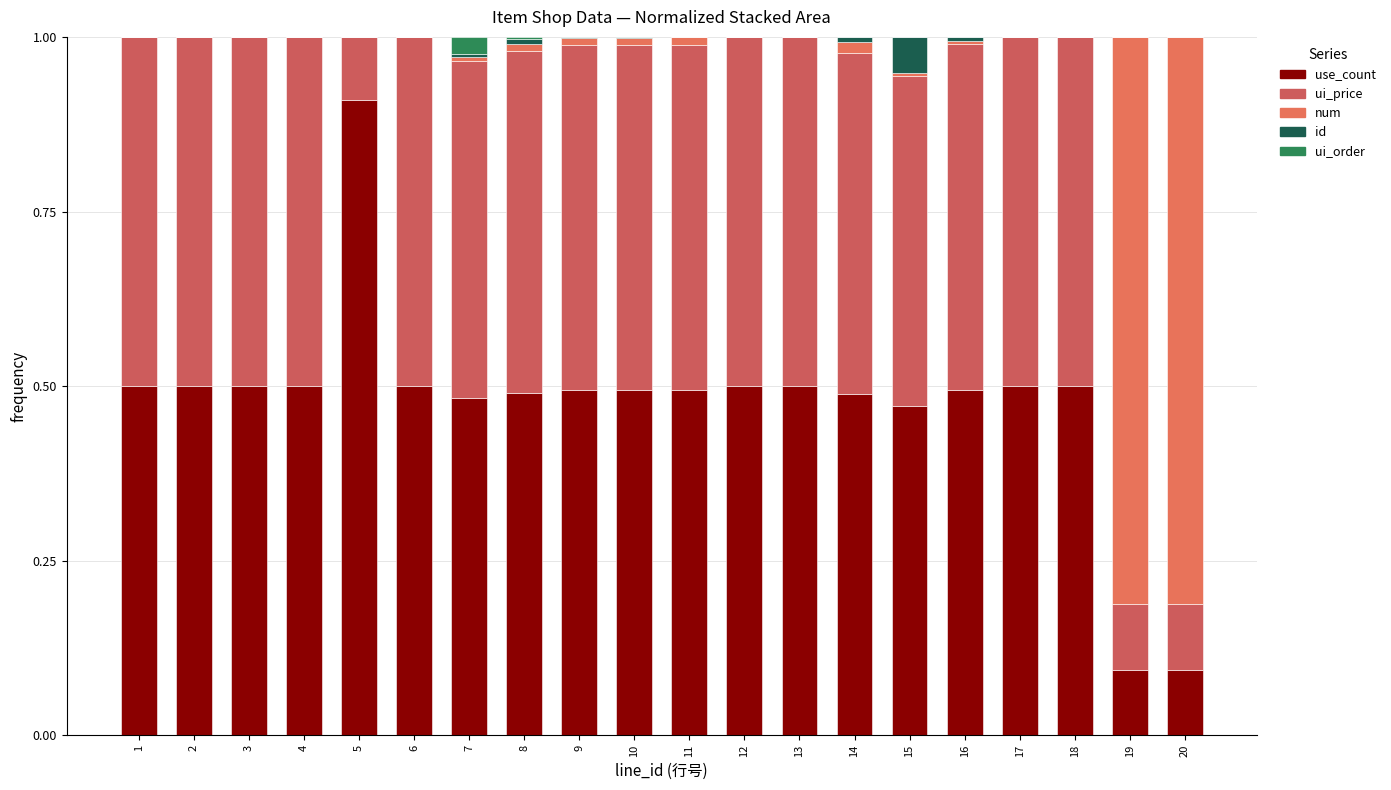

What are all the series names shown in the legend?

use_count, ui_price, num, id, ui_order